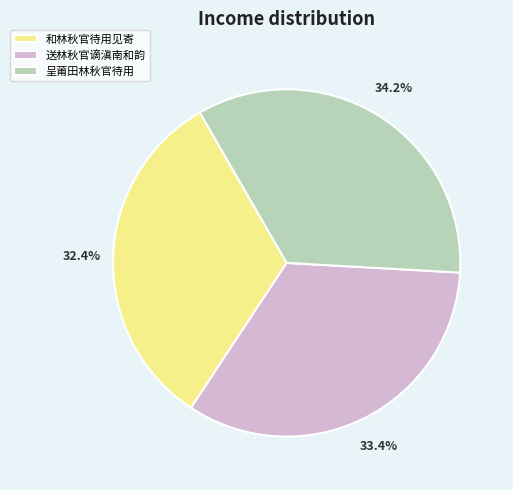

The 呈莆田林秋官待用 slice represents 34% of the pie. True or false?

True